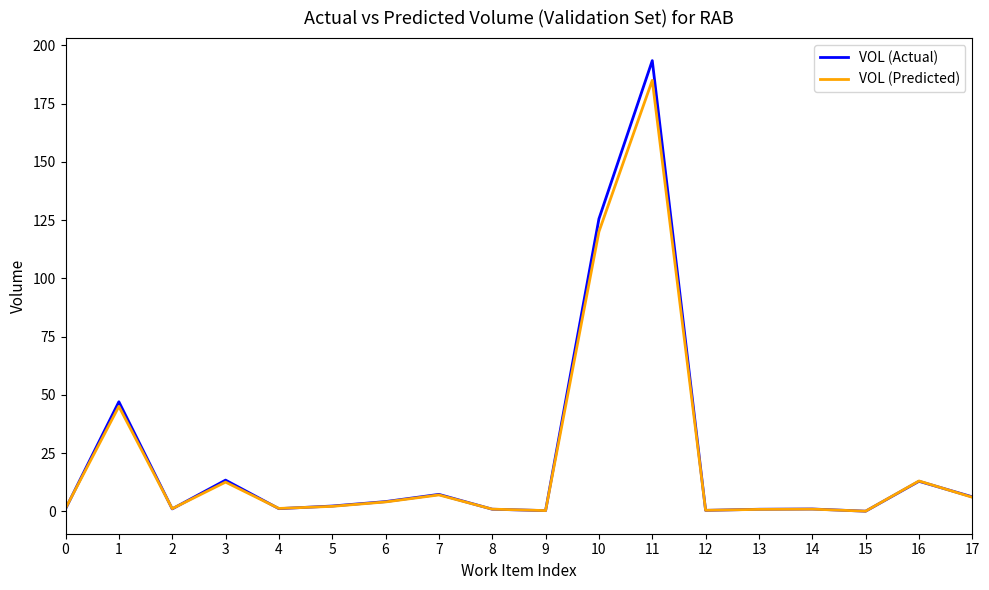

What is the difference between the second highest and second lowest values in the VOL (Actual) series?

125.3